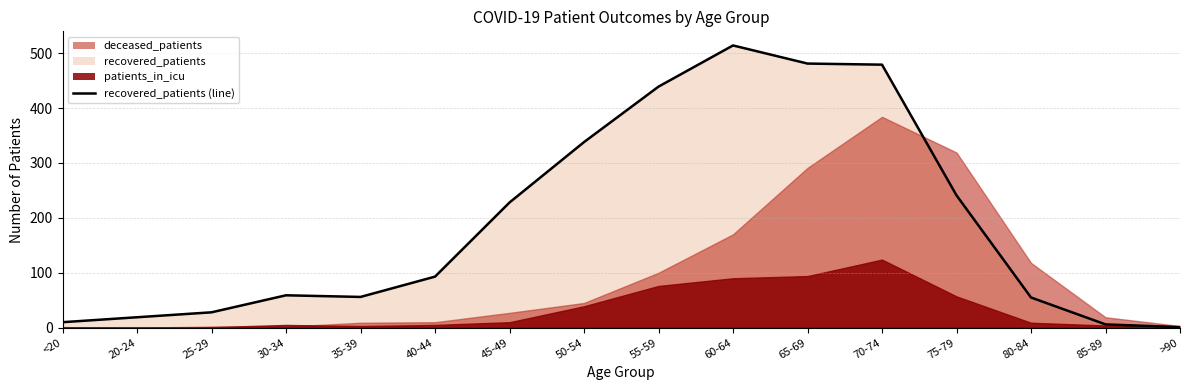

What is the difference between the values at 70-74 and 20-24?

460